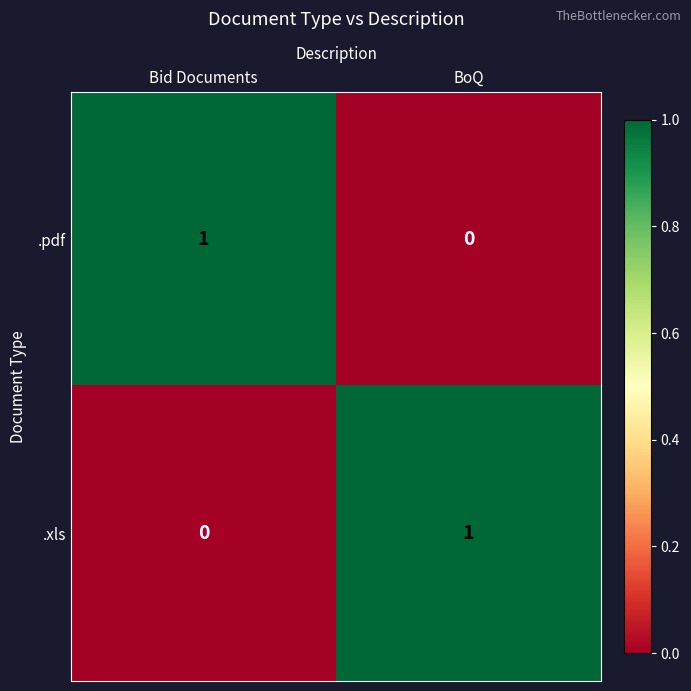

At which label is .pdf closest to 0?

BoQ